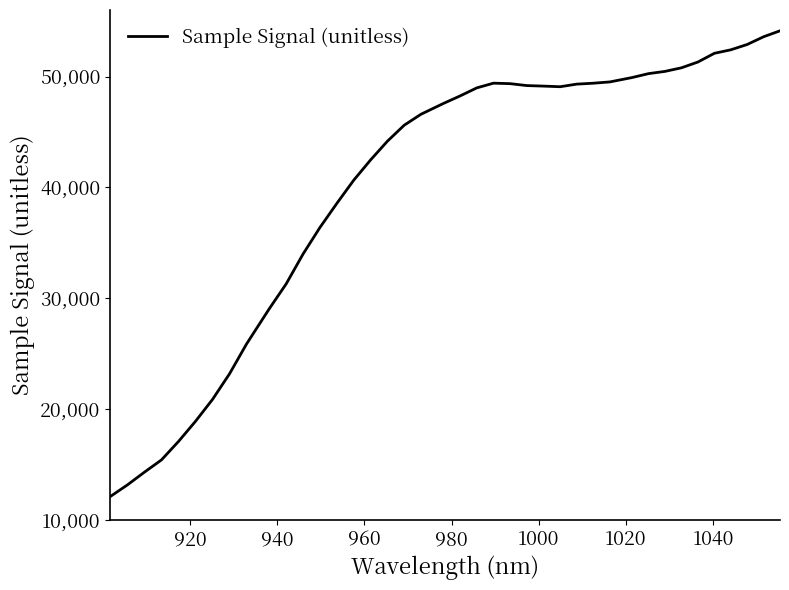

What is the smallest value displayed?

12119